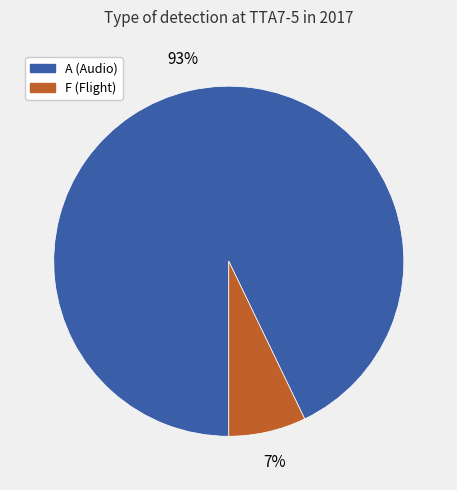

Is there a majority slice in this chart?

Yes